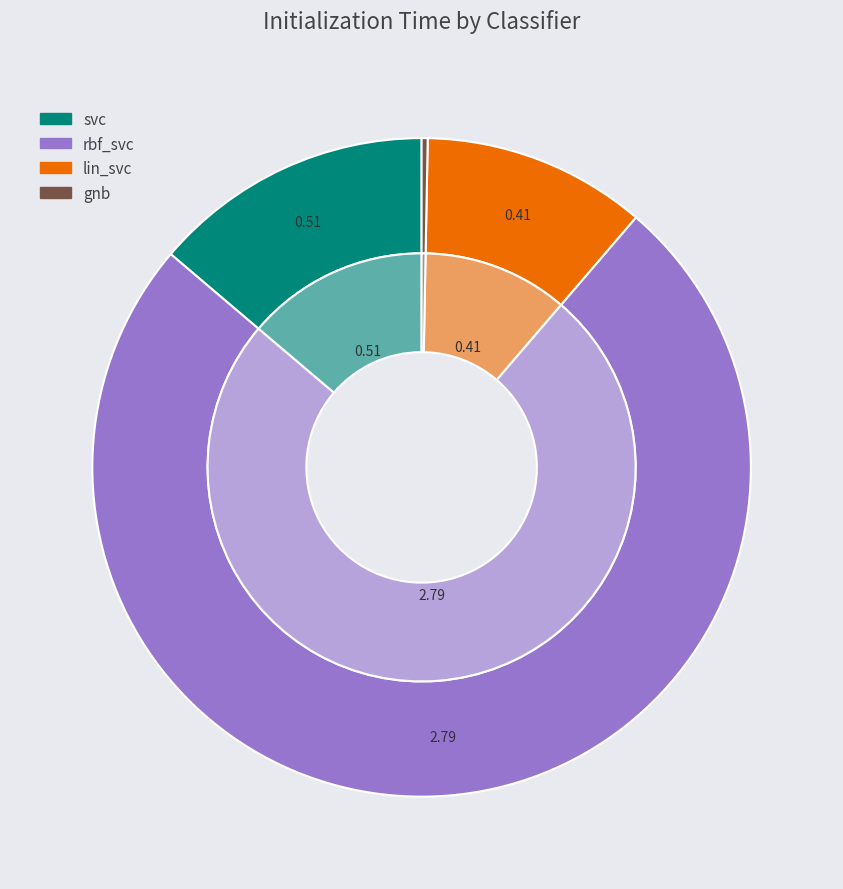

How many segments does this pie chart have?

4